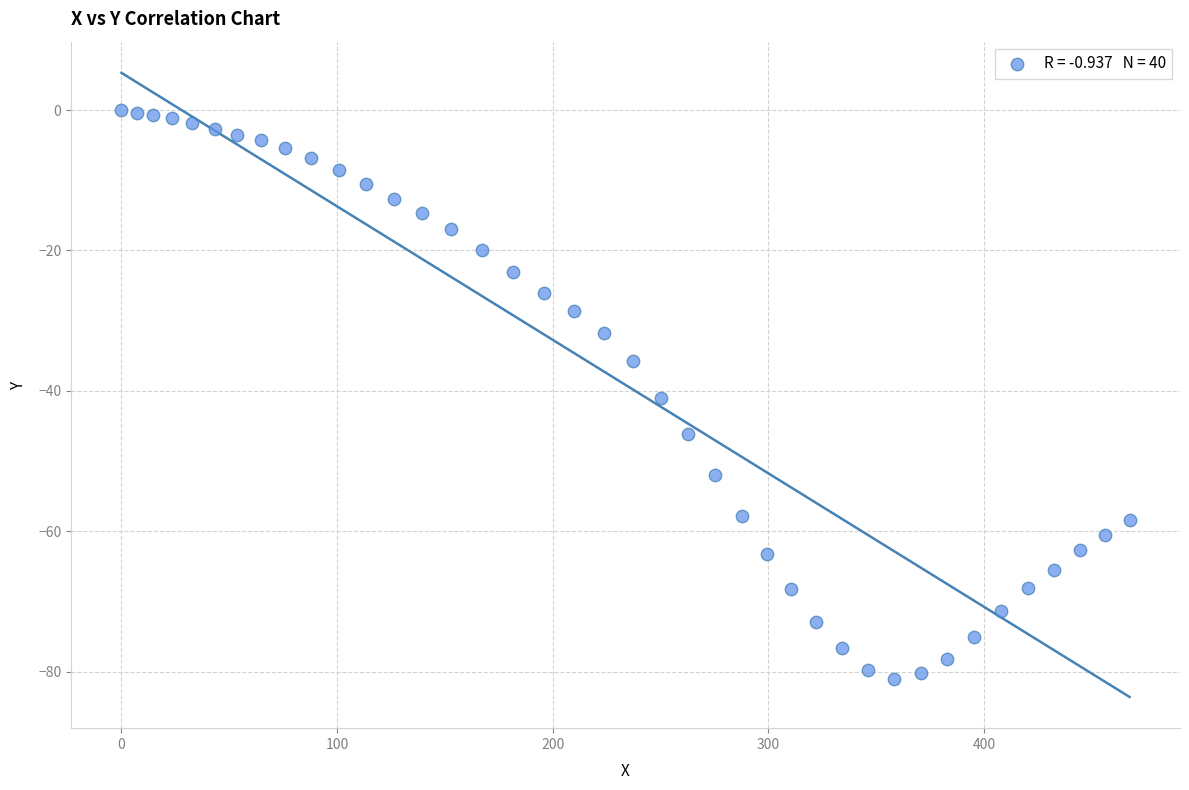

What Y value in the scatter plot is closest to -40?

-41.0